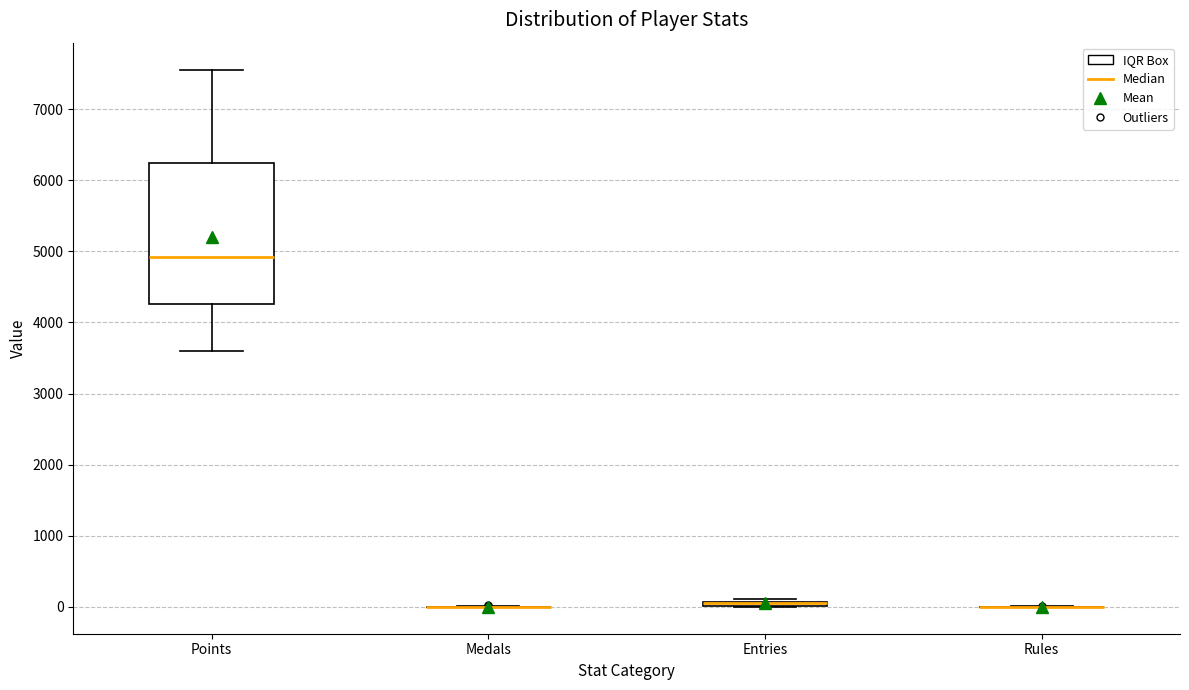

Comparing the boxes themselves (not the whiskers), which one is the tallest?

Points